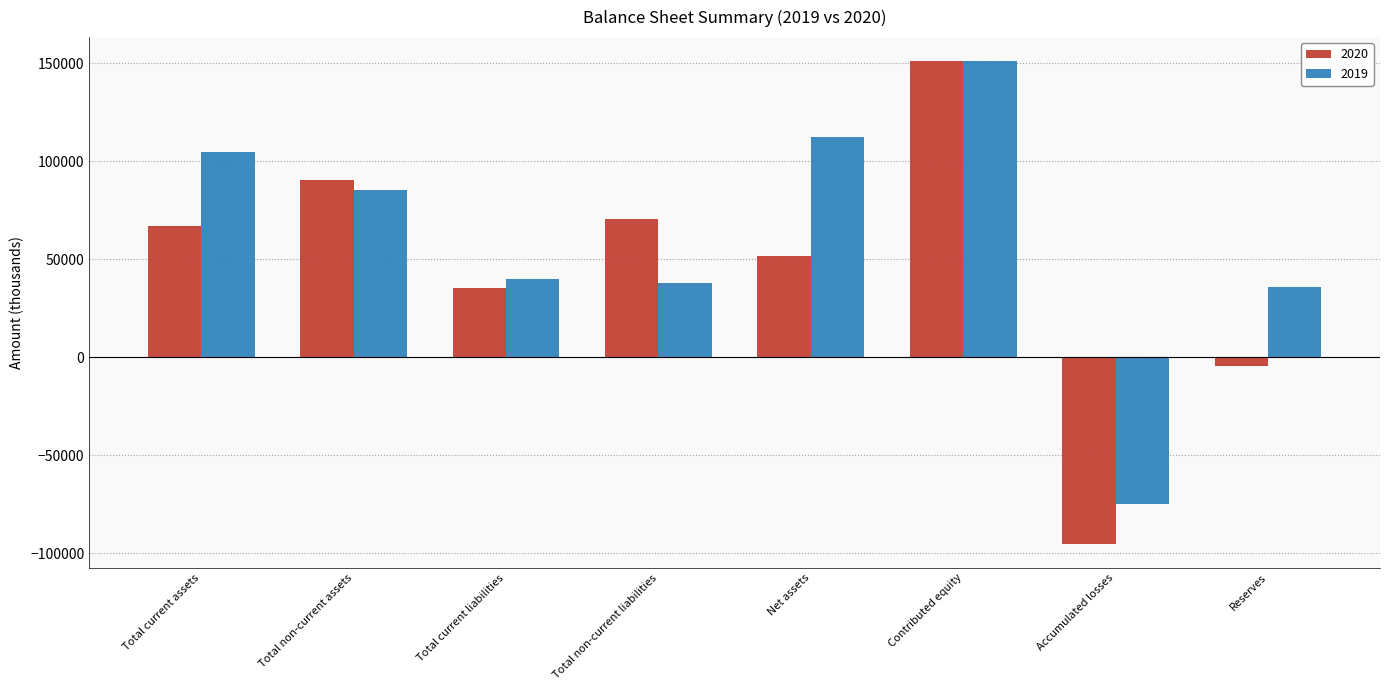

How many values in 2020 are below zero?

2